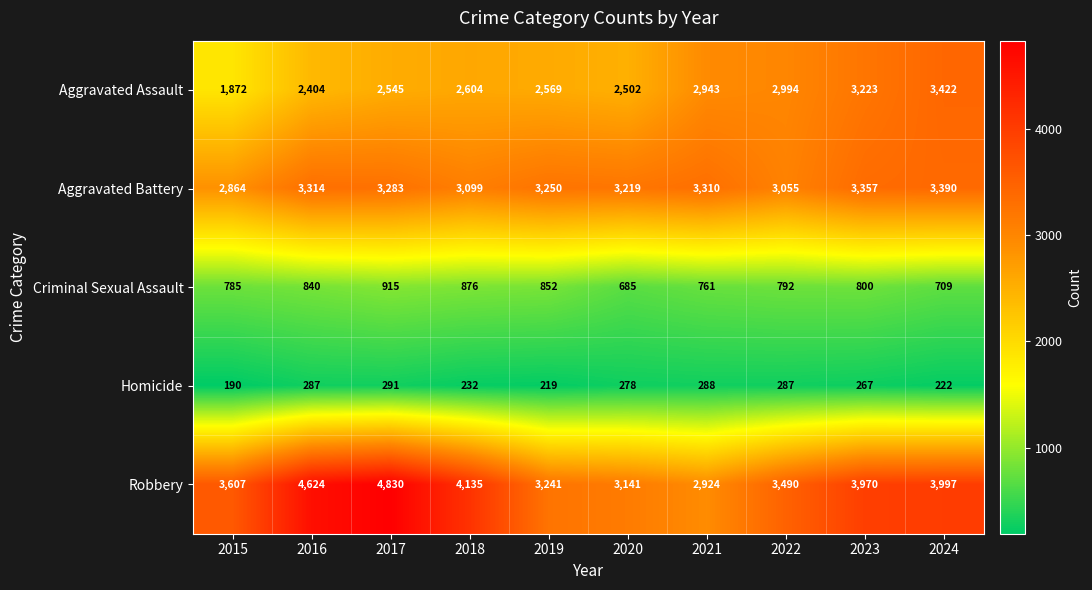

Is it true that Homicide equals 463 at 2016?

False